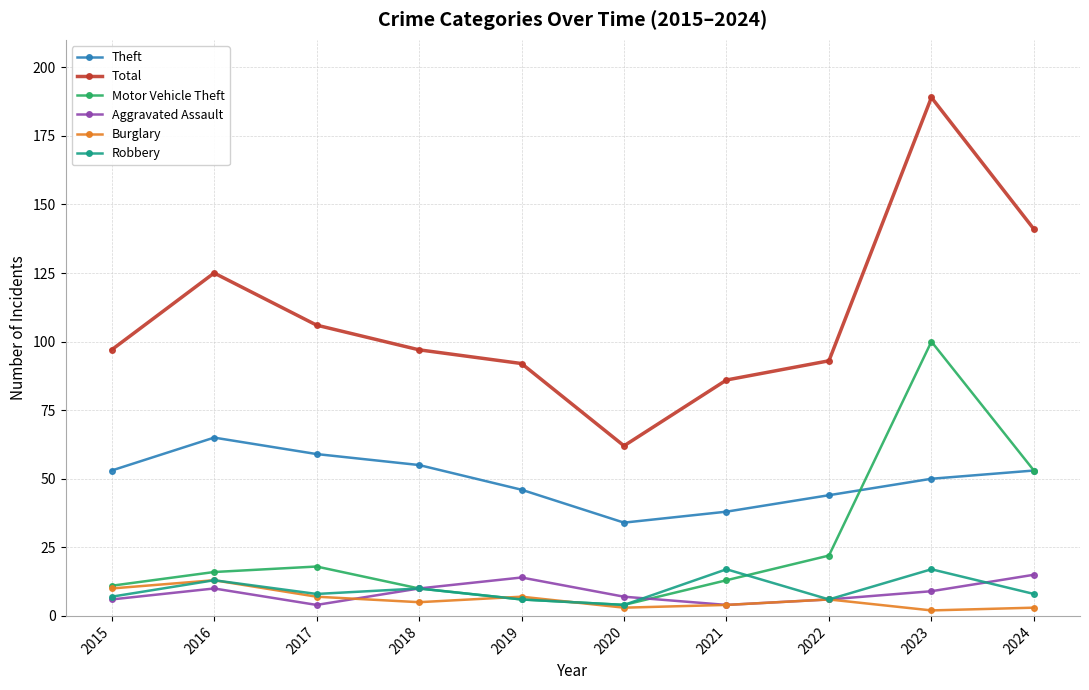

Does the chart display data point markers on the line(s)?

Yes